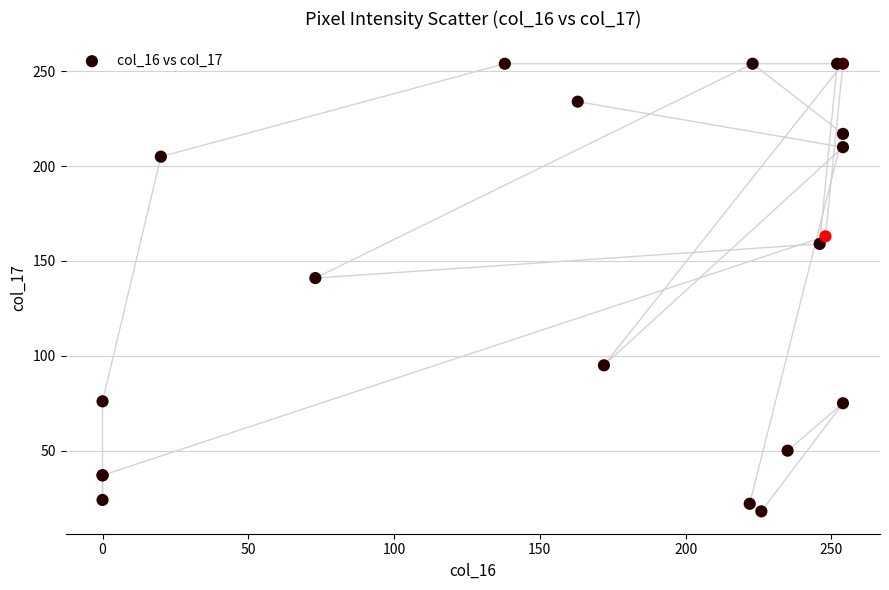

What Y value in the scatter plot is closest to 136?

141